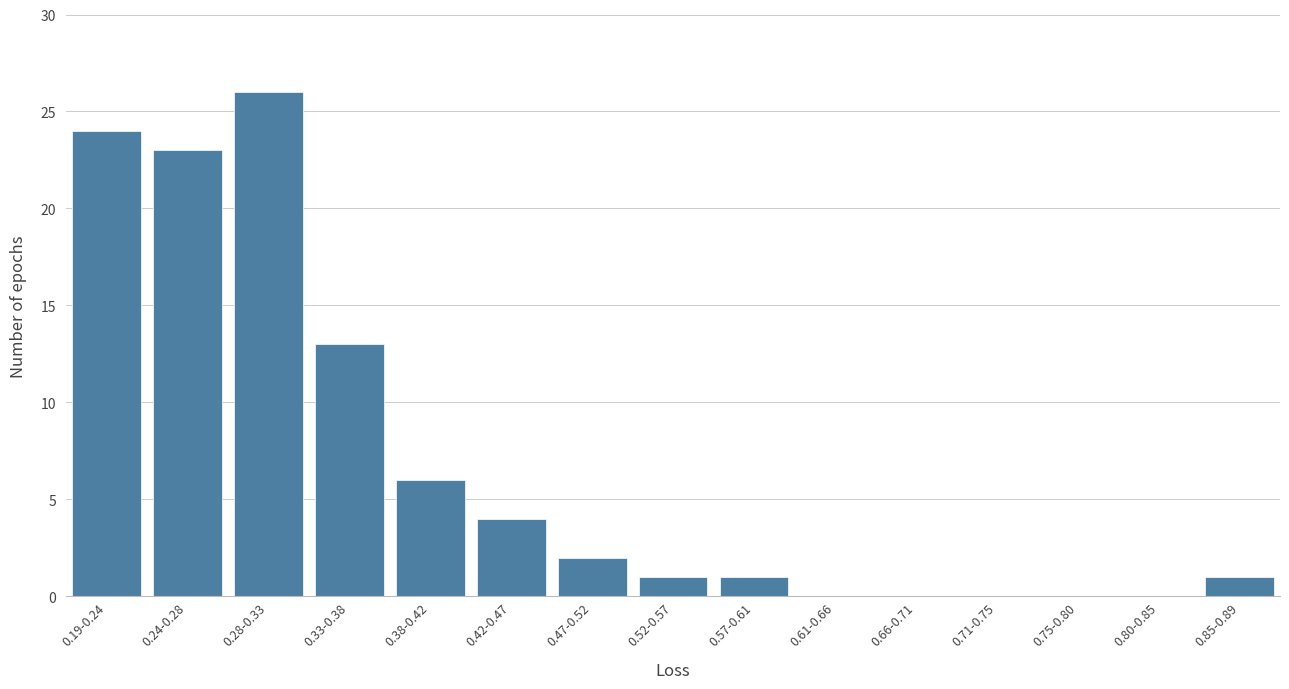

Reading left to right, what are all the values shown in this chart?

0.19-0.24=24	0.24-0.28=23	0.28-0.33=26	0.33-0.38=13	0.38-0.42=6	0.42-0.47=4	0.47-0.52=2	0.52-0.57=1	0.57-0.61=1	0.61-0.66=0	0.66-0.71=0	0.71-0.75=0	0.75-0.80=0	0.80-0.85=0	0.85-0.89=1